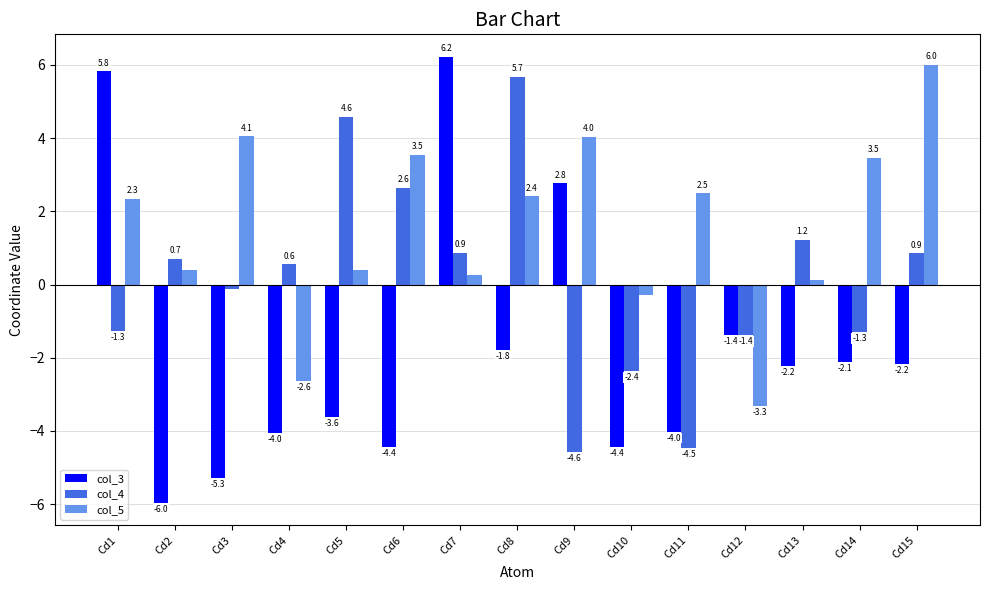

Are the bars grouped side by side (vs. stacked)?

Yes